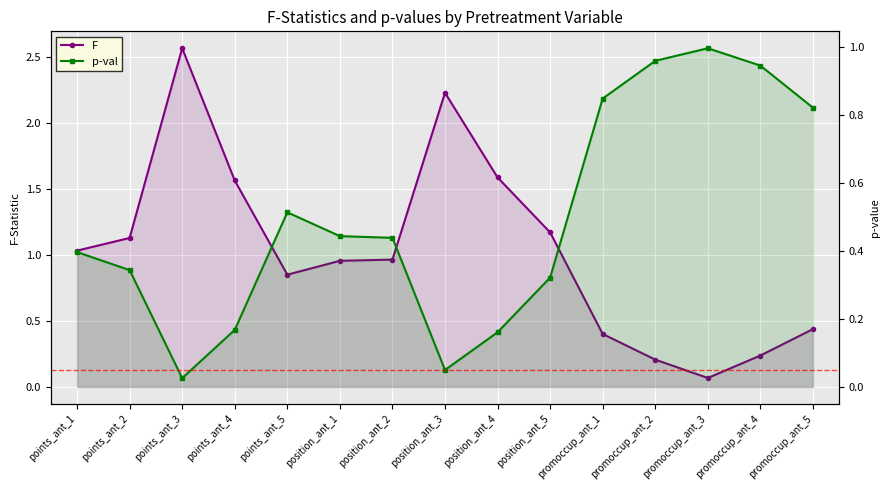

What is the spread (max minus min) of values at promoccup_ant_1?

0.4